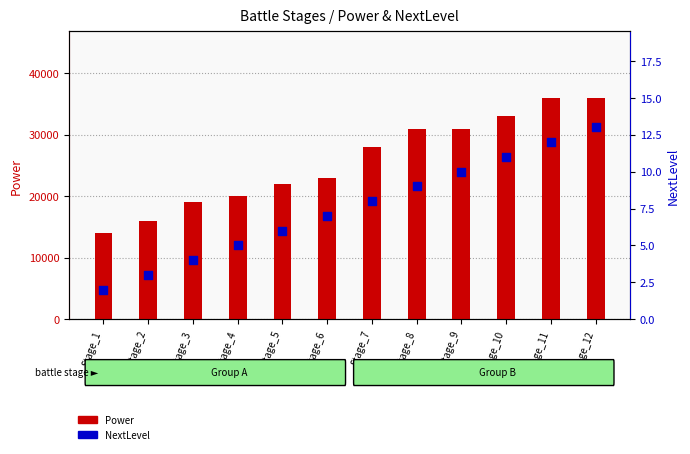

At which category is the sum across all series the highest?

Stage_12